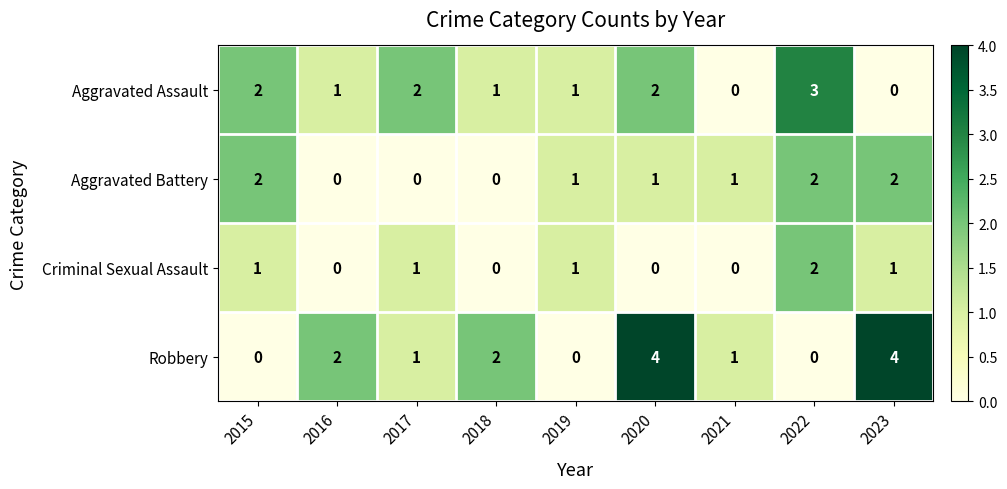

How many distinct data groups are displayed?

4